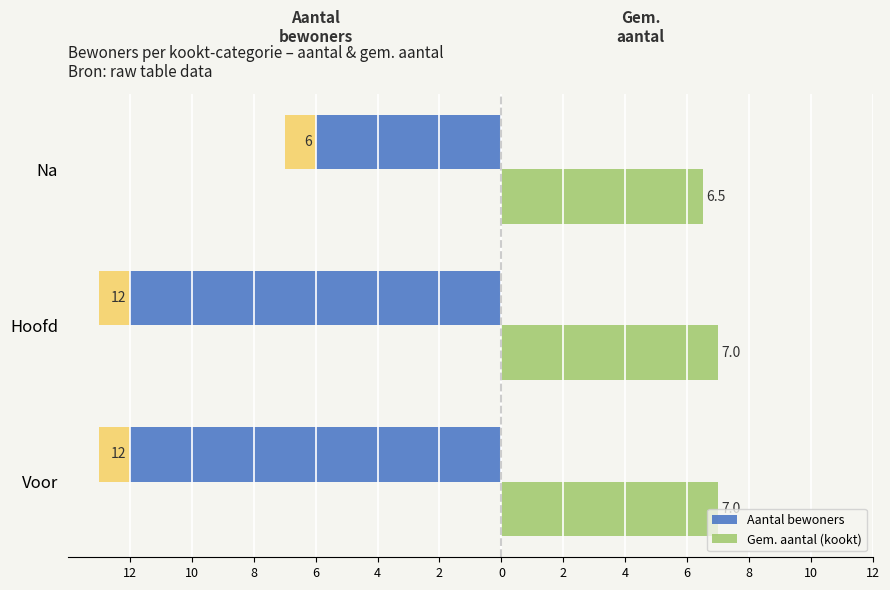

True or false: Aantal bewoners has a value of -2.7 at Na.

False